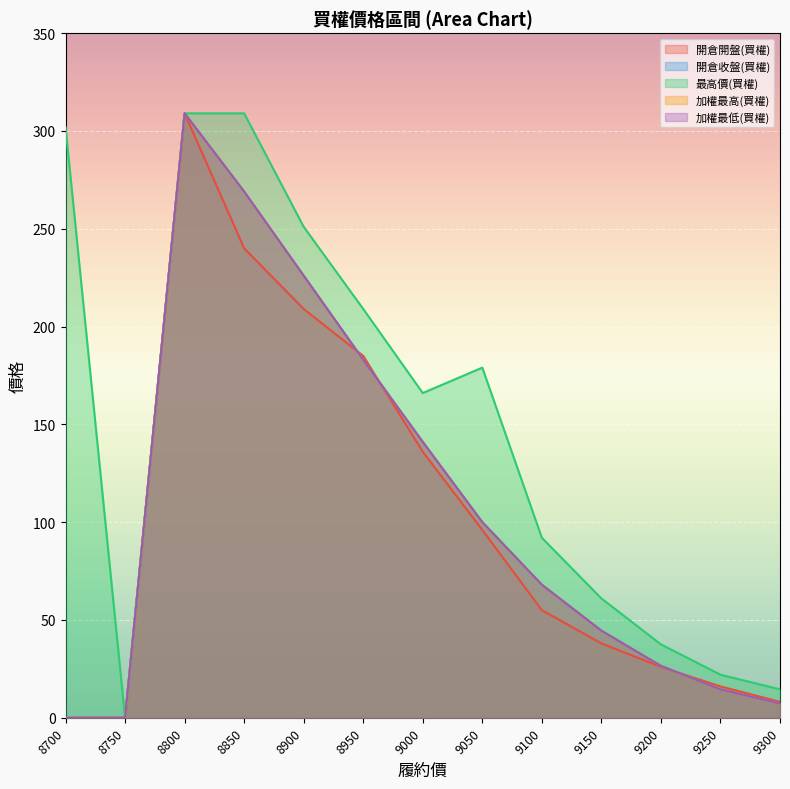

What is the difference between the highest and lowest values at 8850?

69.0